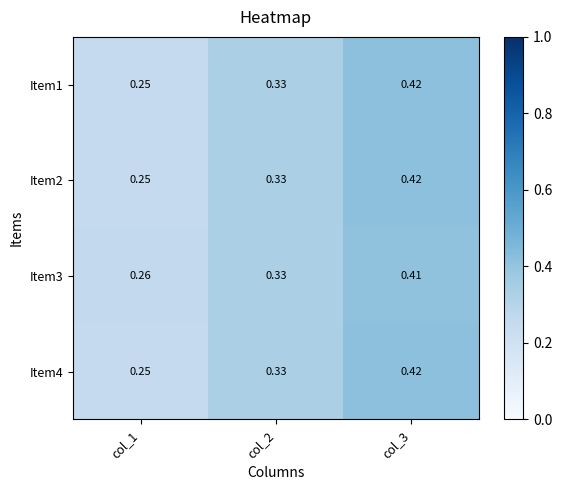

Reading left to right, list all the values displayed in this chart.

Item1: col_1=0.2	col_2=0.3	col_3=0.4
Item2: col_1=0.2	col_2=0.3	col_3=0.4
Item3: col_1=0.3	col_2=0.3	col_3=0.4
Item4: col_1=0.2	col_2=0.3	col_3=0.4